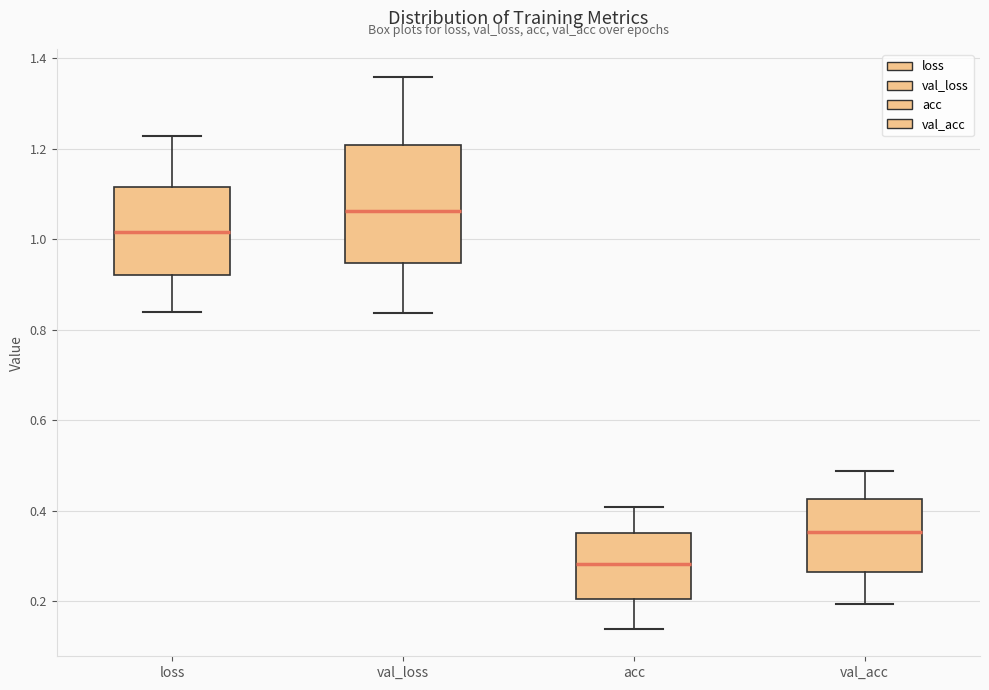

Comparing the boxes themselves (not the whiskers), which one is the tallest?

val_loss